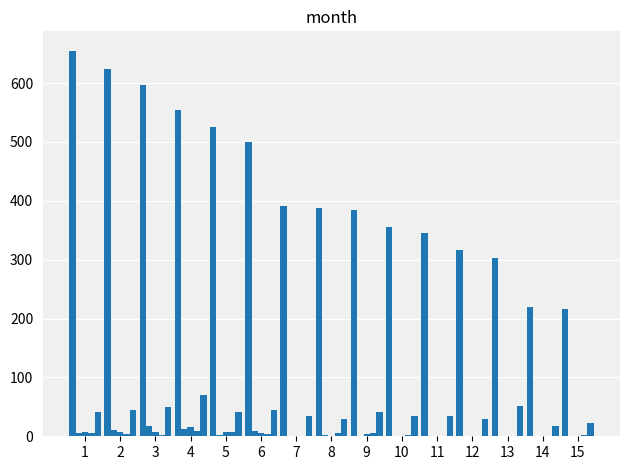

How many data points does each series have?

15